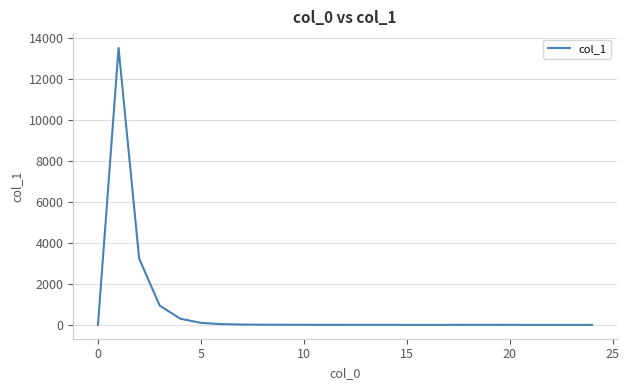

What is the greatest value displayed?

13520